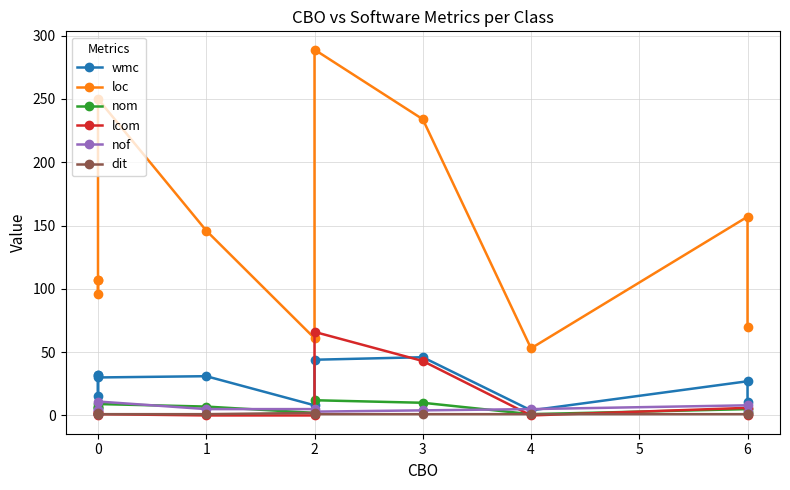

Does the chart have visible grid lines?

Yes